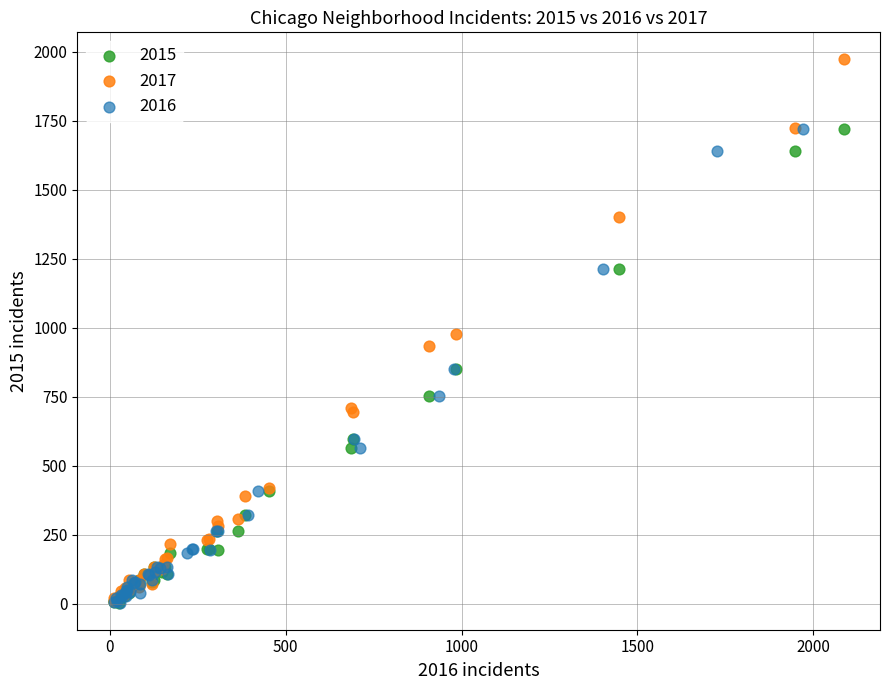

Which series reaches the maximum Y coordinate?

2017